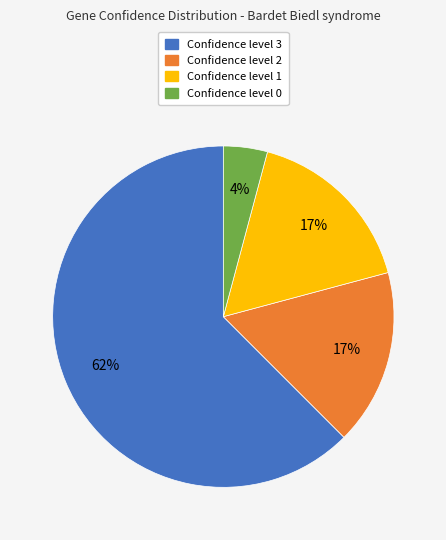

To the nearest percent, what is the difference between the largest and smallest slice percentages?

58%